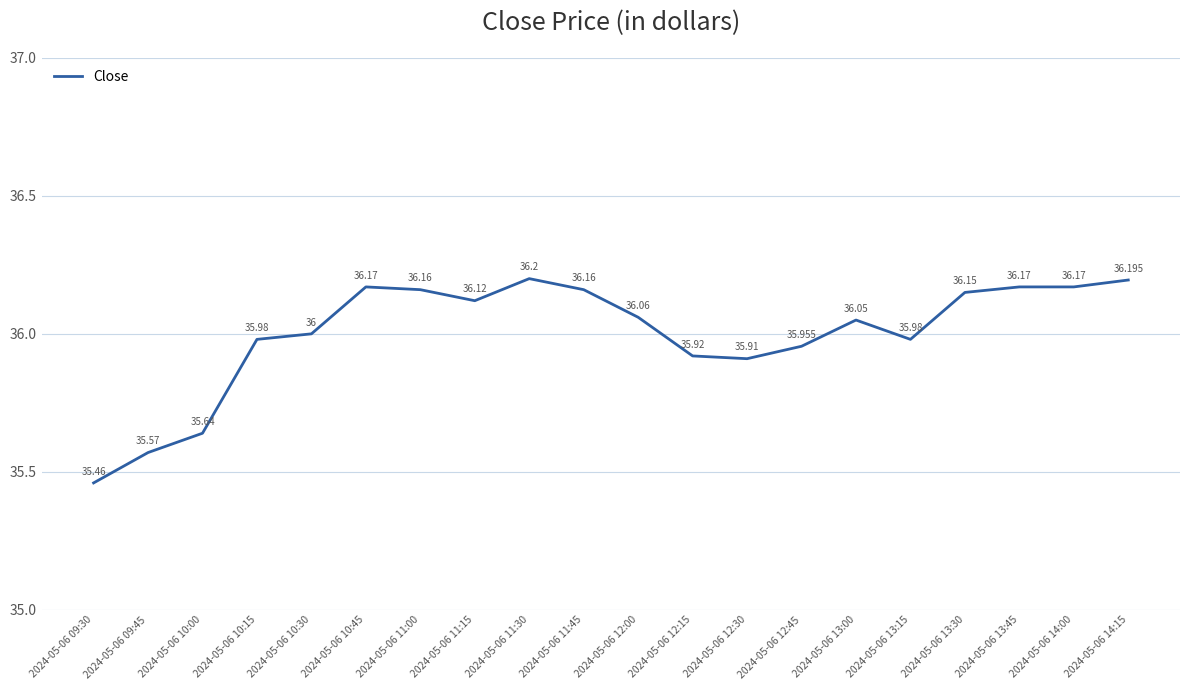

What is the greatest value displayed?

36.2